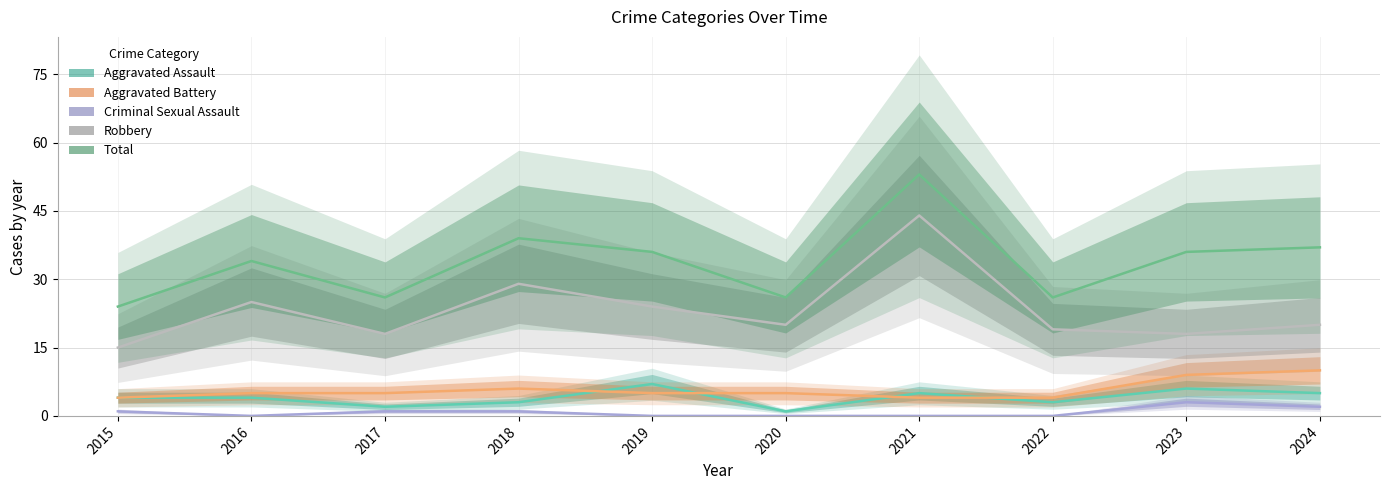

List the series in order of their peak value, highest first.

Total, Robbery, Aggravated Battery, Aggravated Assault, Criminal Sexual Assault